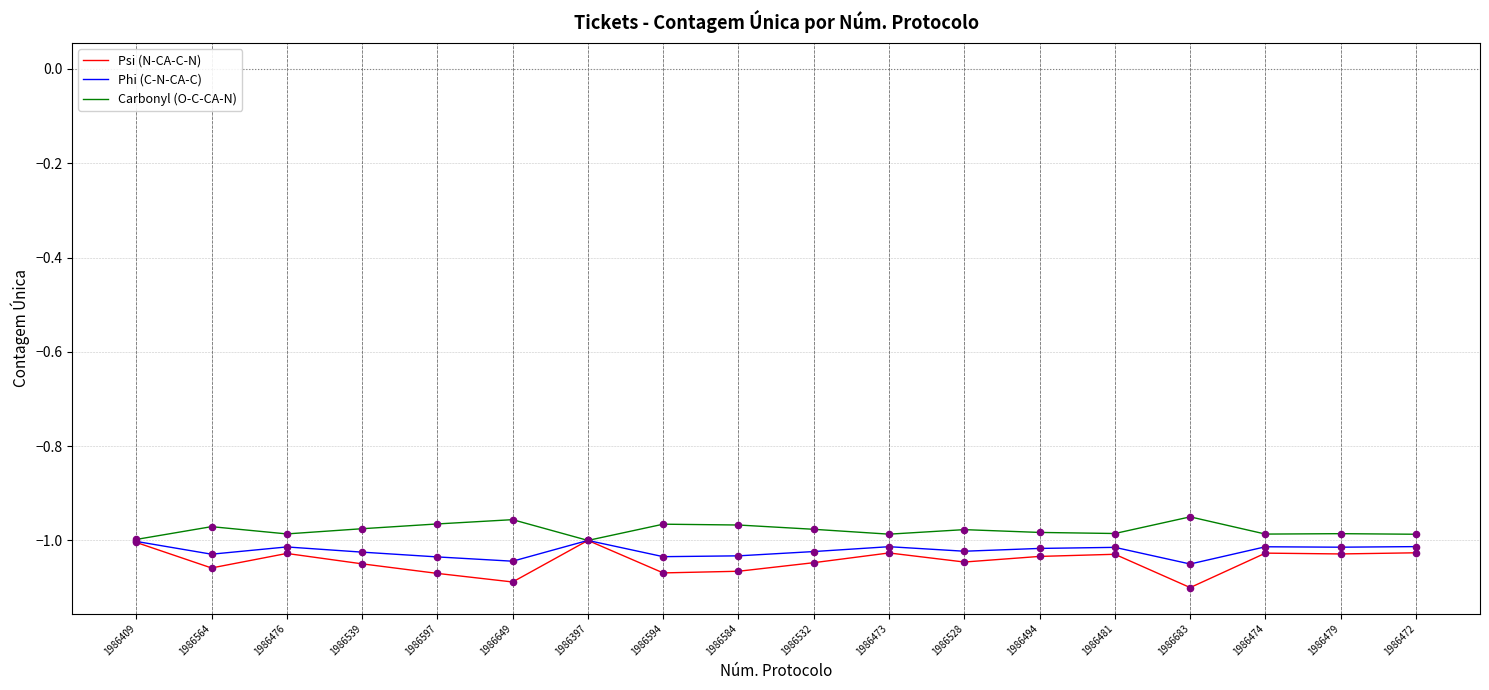

Which series has the largest total across all categories?

Carbonyl (O-C-CA-N)